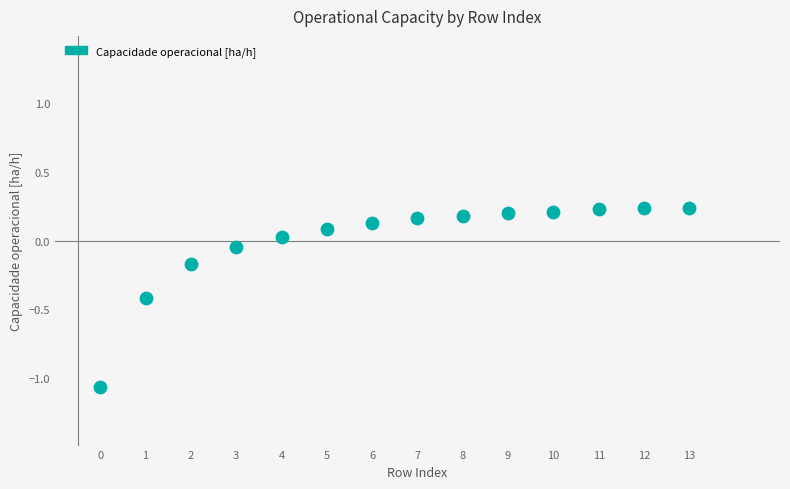

What is the range of Y values (max minus min)?

1.3